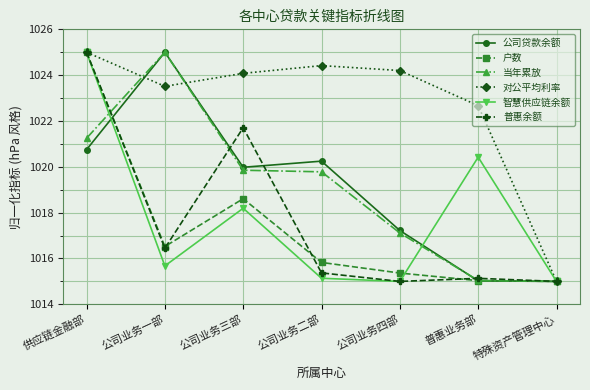

Reading right to left, what are all the values shown in this chart?

公司贷款余额: 特殊资产管理中心=1015.0	普惠业务部=1015.0	公司业务四部=1017.2	公司业务二部=1020.2	公司业务三部=1020.0	公司业务一部=1025.0	供应链金融部=1020.7
户数: 特殊资产管理中心=1015.0	普惠业务部=1015.0	公司业务四部=1015.4	公司业务二部=1015.8	公司业务三部=1018.6	公司业务一部=1016.5	供应链金融部=1025.0
当年累放: 特殊资产管理中心=1015.0	普惠业务部=1015.0	公司业务四部=1017.1	公司业务二部=1019.8	公司业务三部=1019.9	公司业务一部=1025.0	供应链金融部=1021.2
对公平均利率: 特殊资产管理中心=1015.0	普惠业务部=1022.7	公司业务四部=1024.2	公司业务二部=1024.4	公司业务三部=1024.1	公司业务一部=1023.5	供应链金融部=1025.0
智慧供应链余额: 特殊资产管理中心=1015.0	普惠业务部=1020.4	公司业务四部=1015.0	公司业务二部=1015.1	公司业务三部=1018.2	公司业务一部=1015.7	供应链金融部=1025.0
普惠余额: 特殊资产管理中心=1015.0	普惠业务部=1015.1	公司业务四部=1015.0	公司业务二部=1015.4	公司业务三部=1021.7	公司业务一部=1016.4	供应链金融部=1025.0